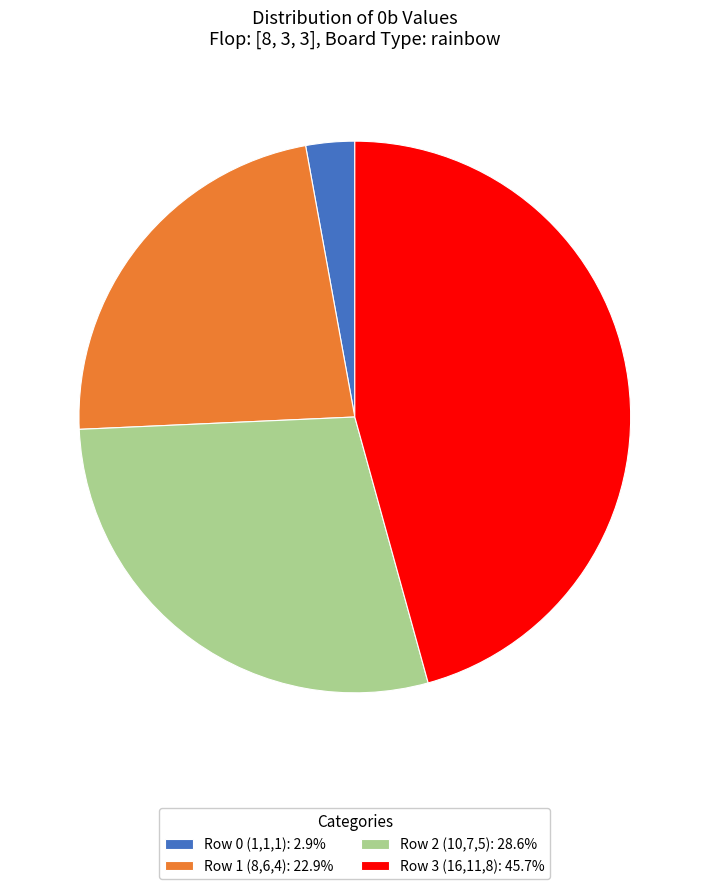

What is the ratio of the value at Row 3 (16,11,8): 45.7% to the value at Row 0 (1,1,1): 2.9%?

16.0